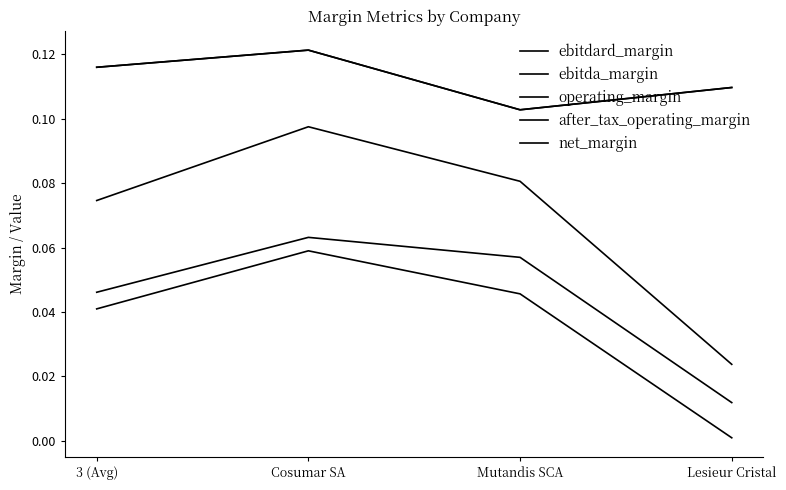

Is this an area chart (filled region under the line)?

No